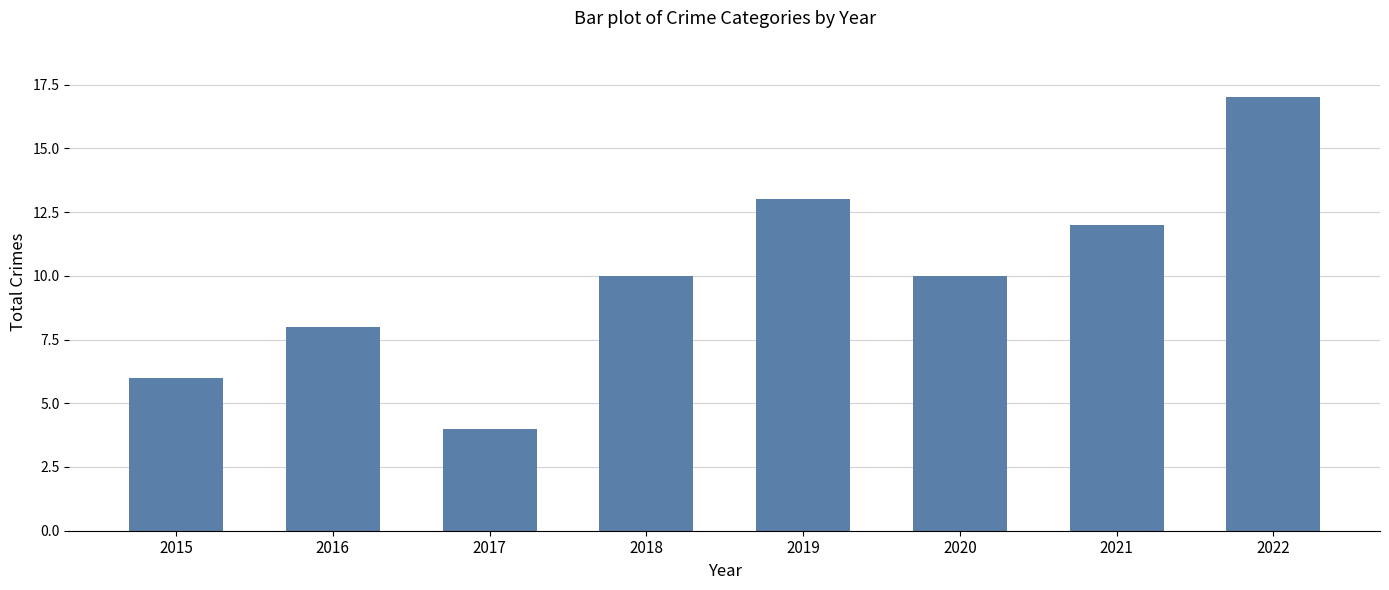

What is the sum of all values?

80